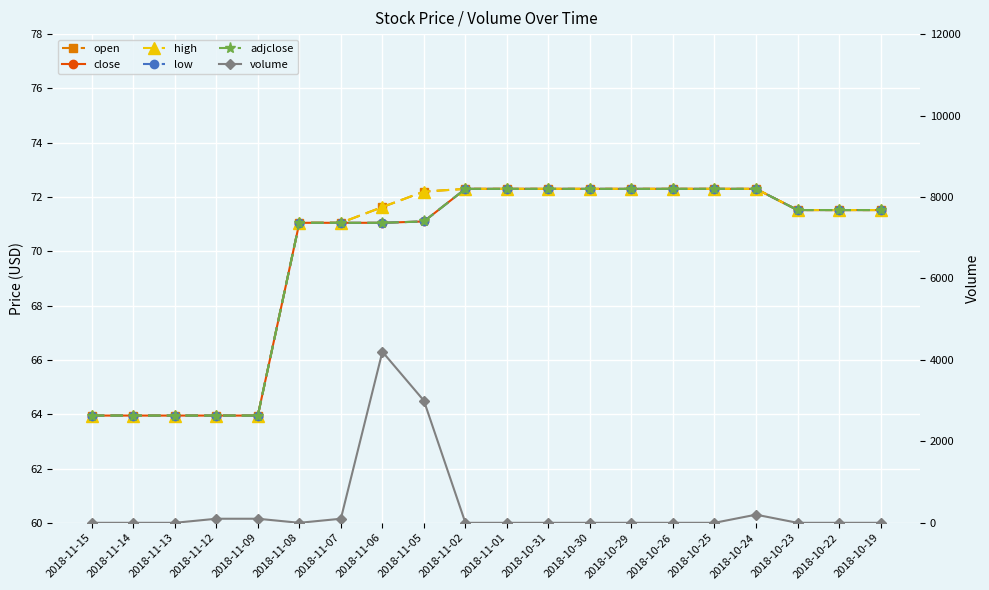

True or false: volume has more than 0 interior local peaks.

True